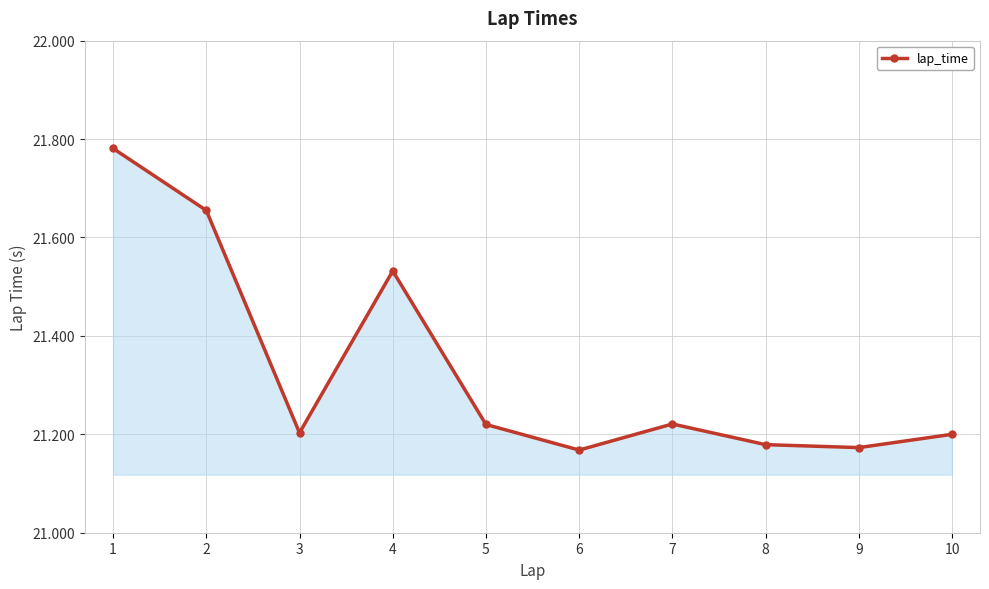

How many distinct data groups are displayed?

1